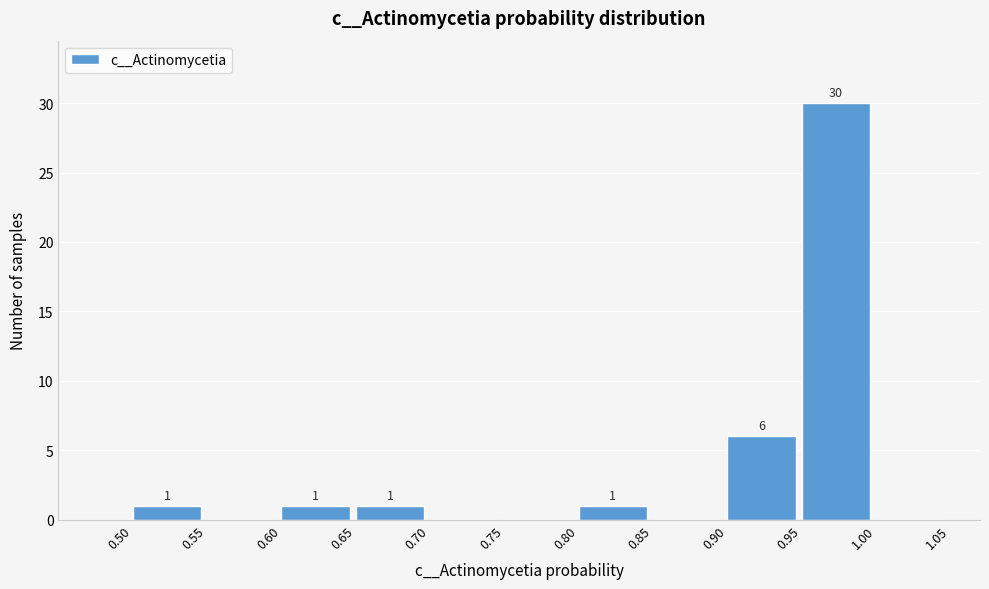

Which range on the x-axis has the tallest bar?

0.95 to 1.00